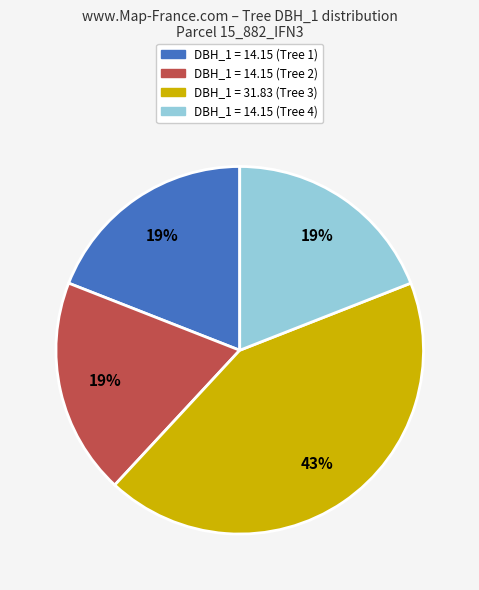

Does any single category account for the majority?

No